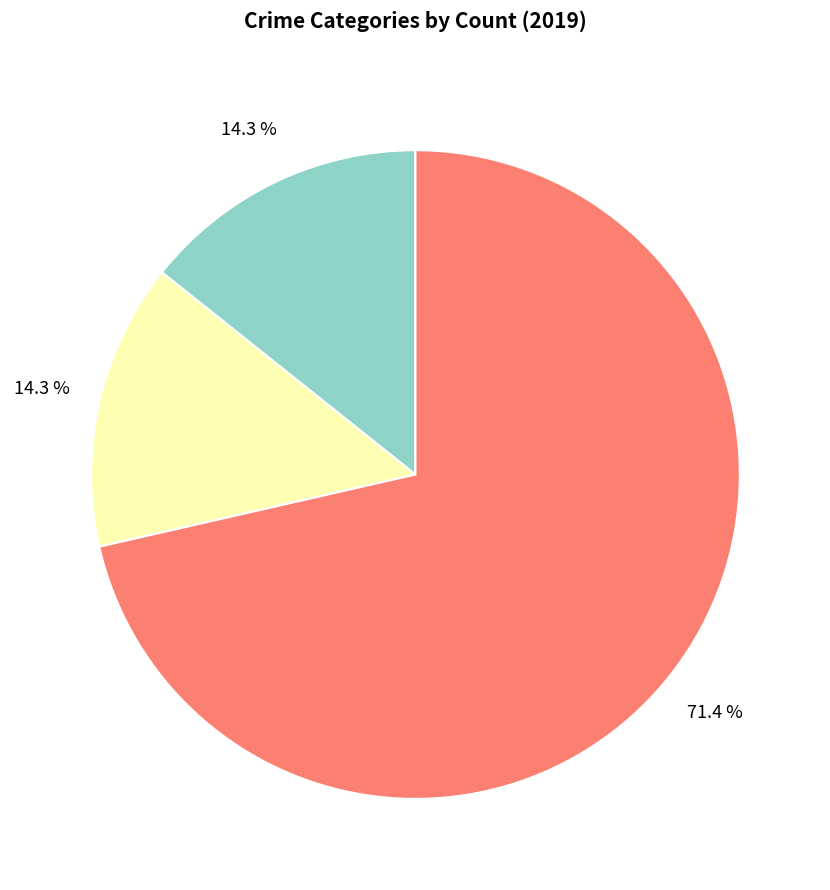

Is there any slice that represents more than half of the pie?

Yes